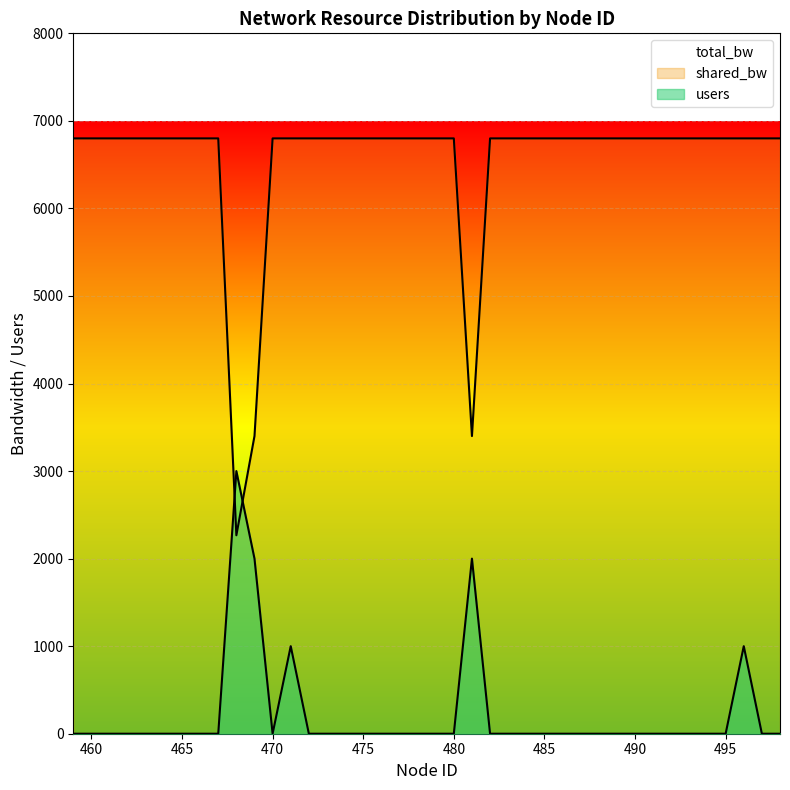

What is the sum of all shared_bw values?

260666.7